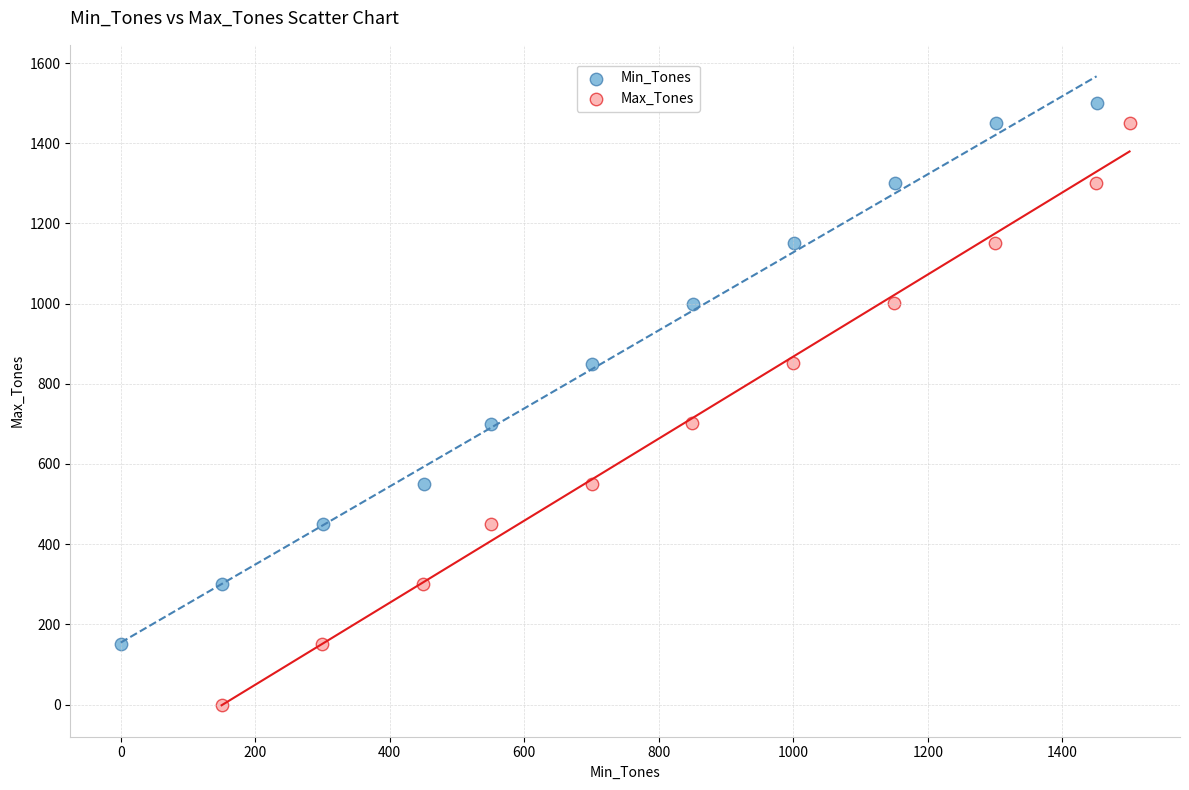

Which series contains the highest Y value?

Min_Tones